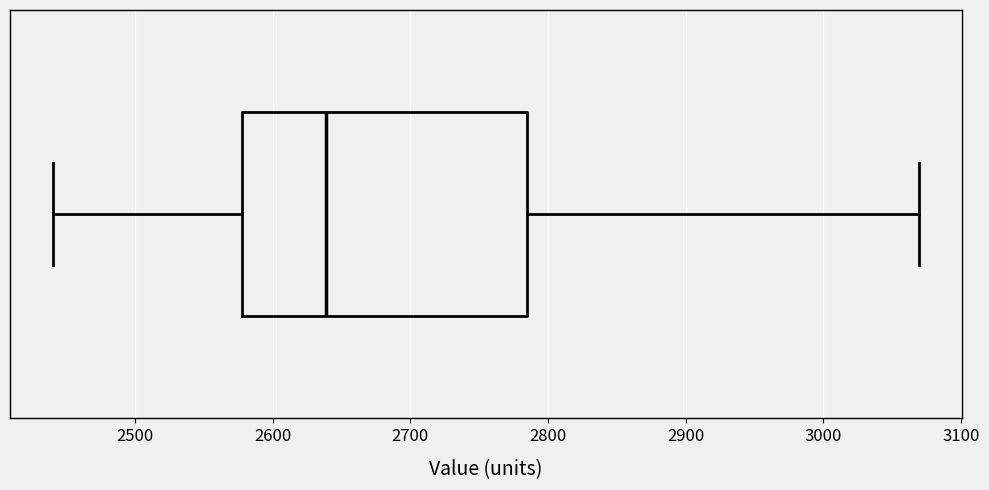

Read this box plot against the x-axis: the position of the median line, the range covered by the box, and the ends of both whiskers. The values are not printed on the chart, so give them approximately, as read against the axis.

median 2640, box 2580 to 2780, whiskers 2440 to 3070